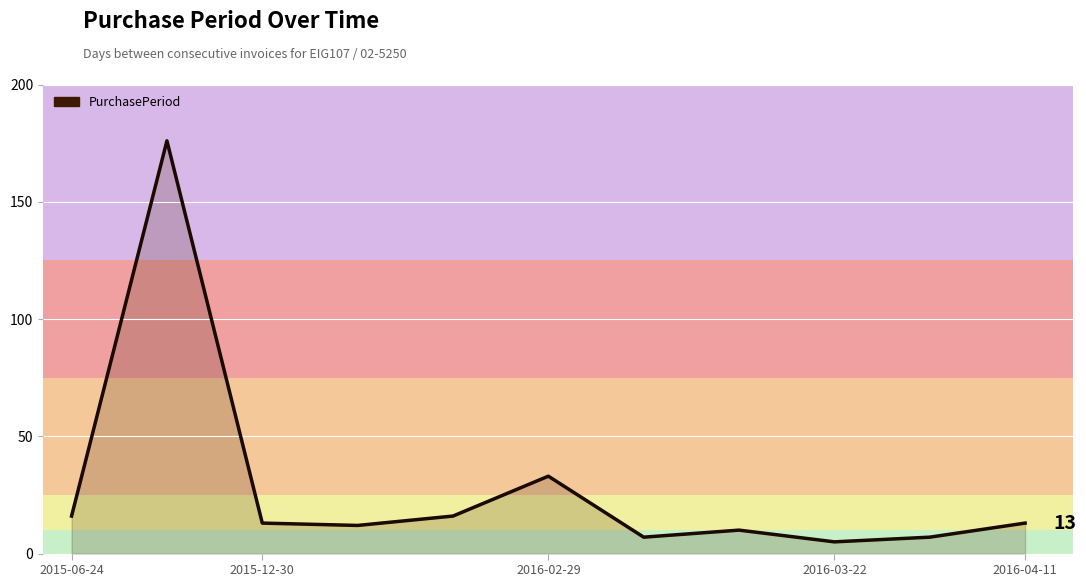

What is the minimum value shown in the chart?

5